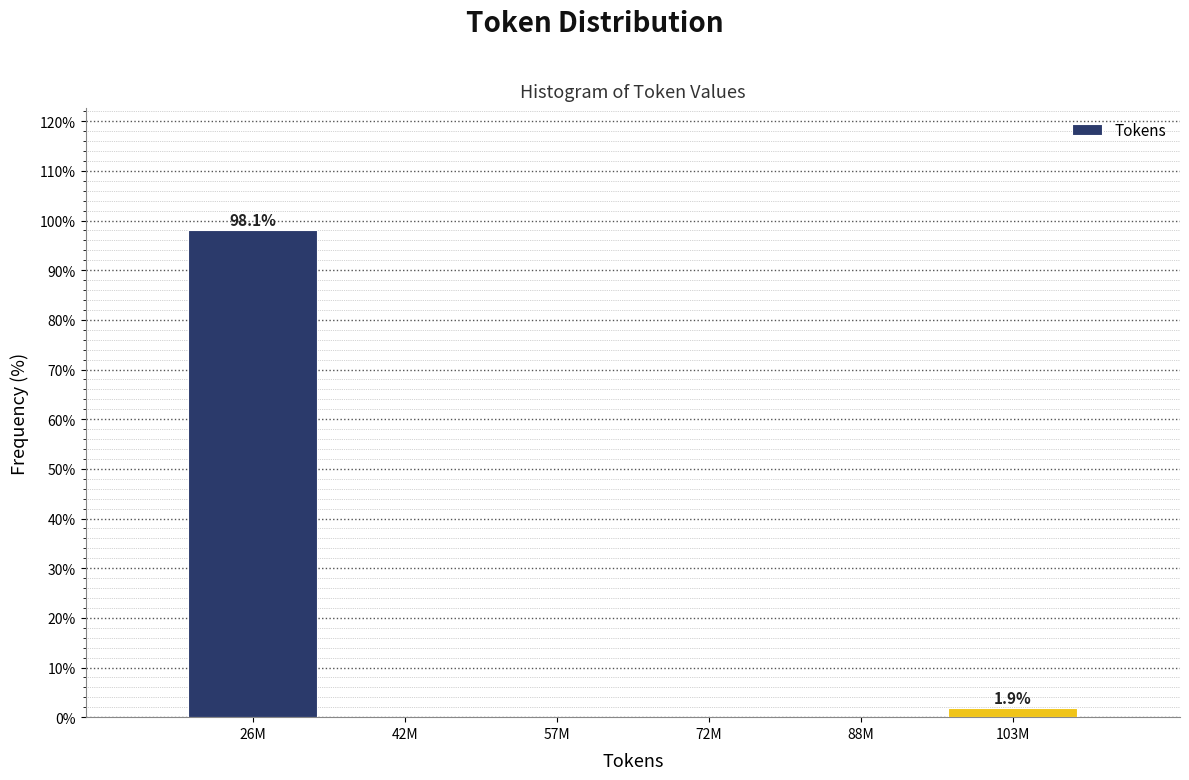

Reading right to left, list all the values displayed in this chart.

103M=1.9	88M=0.0	72M=0.0	57M=0.0	42M=0.0	26M=98.1